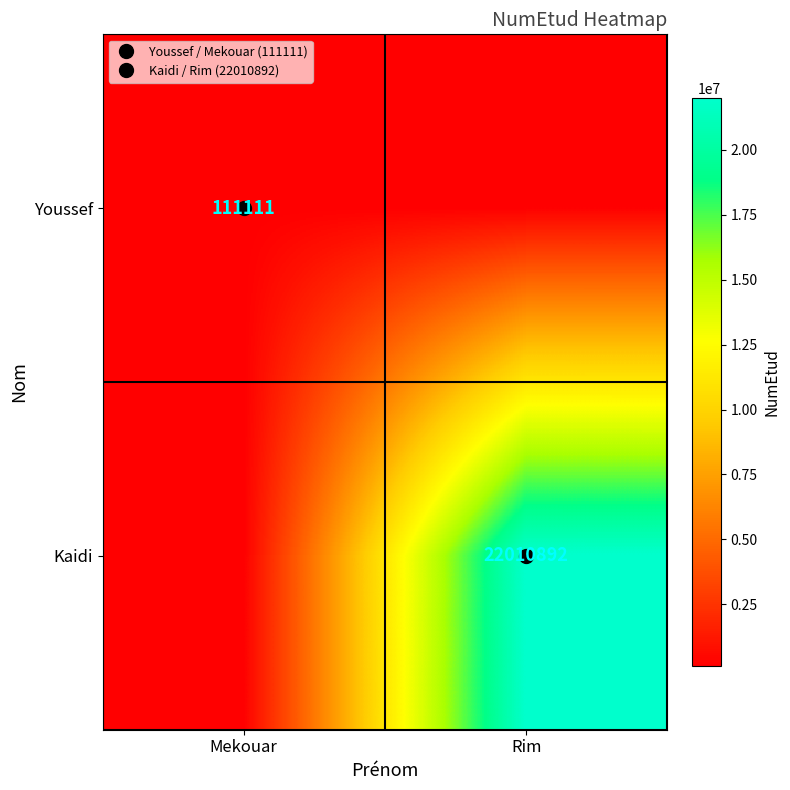

What is the minimum value shown in the chart?

110054.5